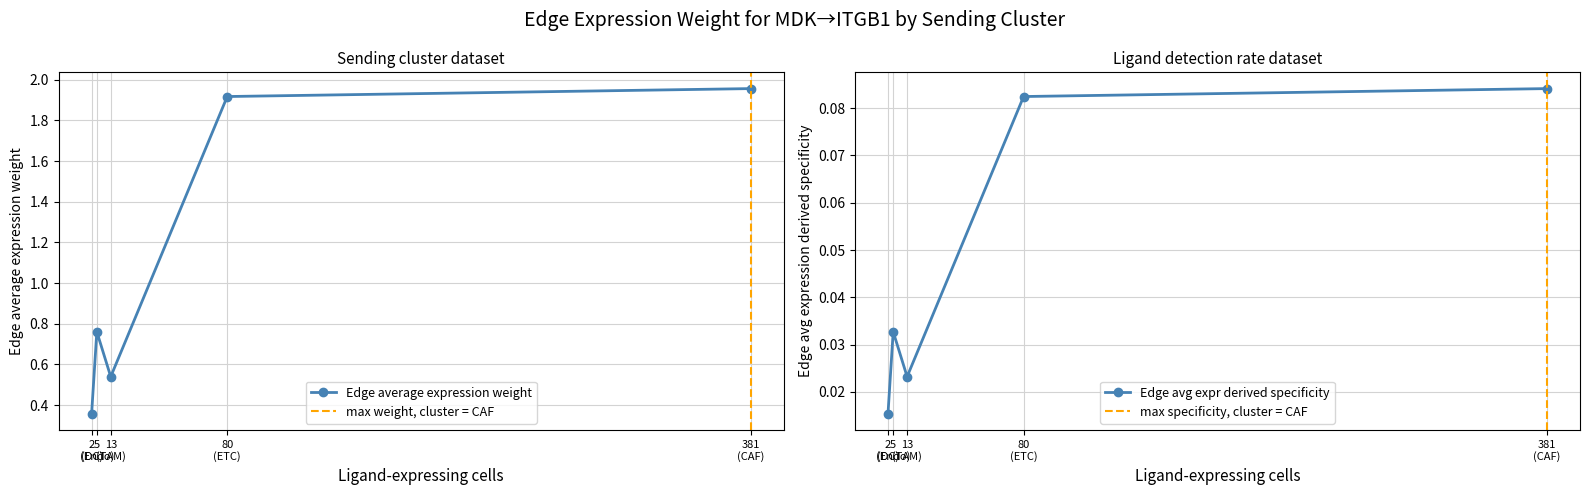

In Edge average expression weight, how many points are higher than both neighbors (excluding endpoints)?

1